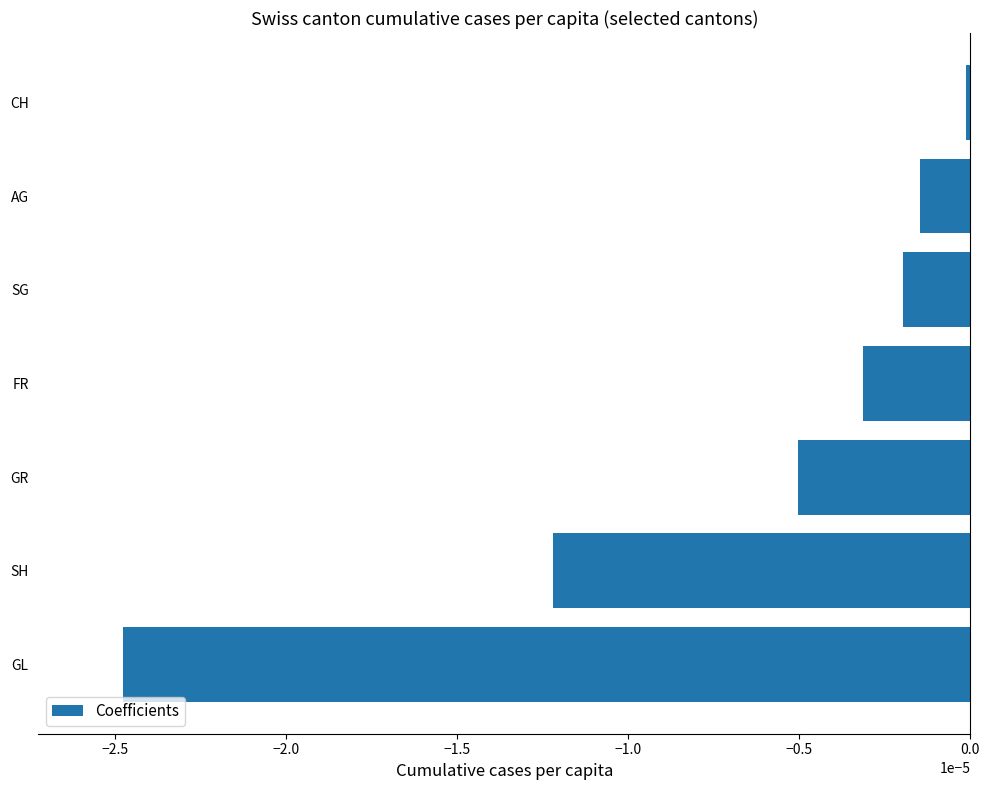

Which category has the lowest value across all series?

GL